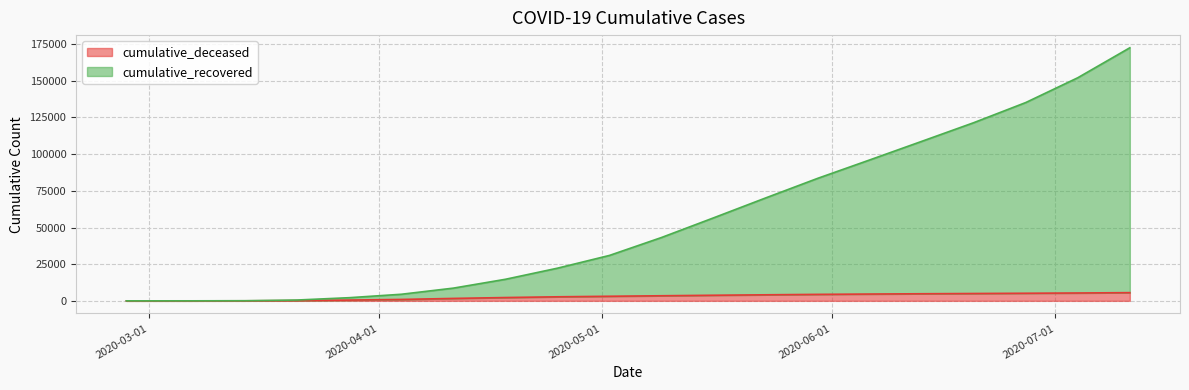

At which label does cumulative_recovered reach its minimum?

2020-02-27